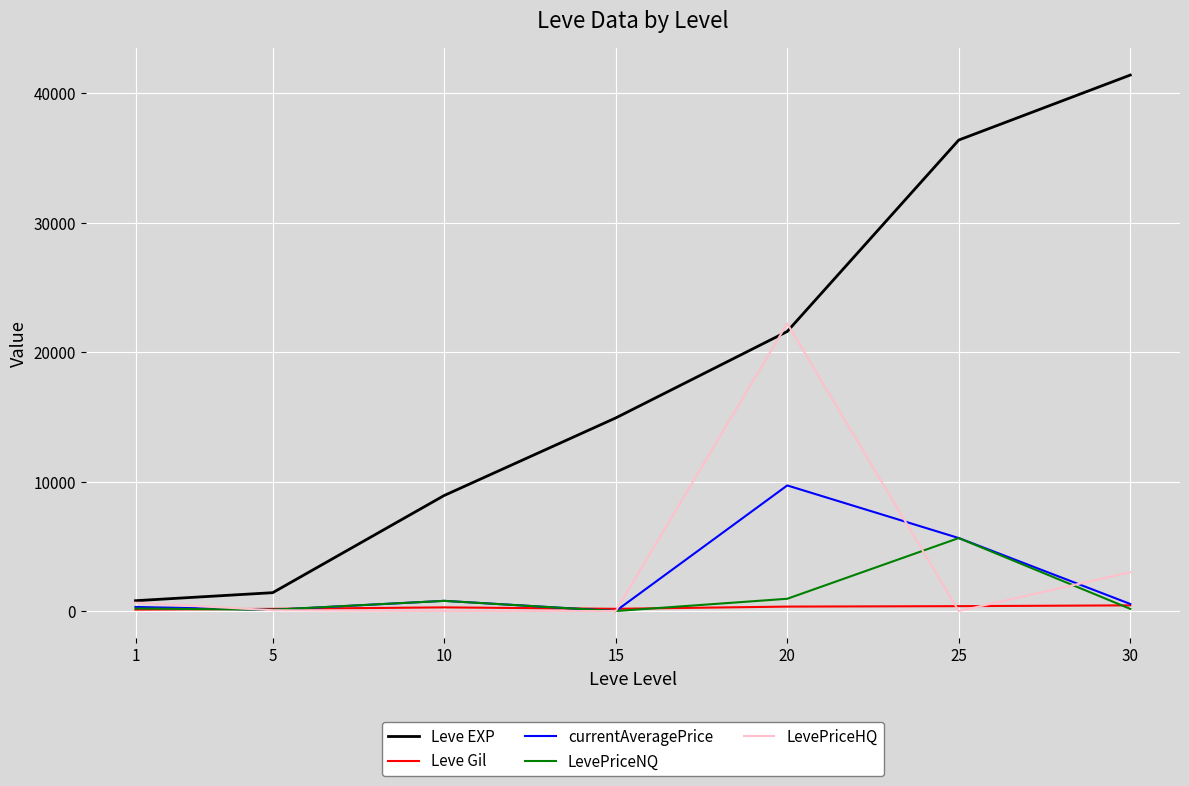

True or false: Leve EXP and LevePriceNQ intersect in this chart.

False